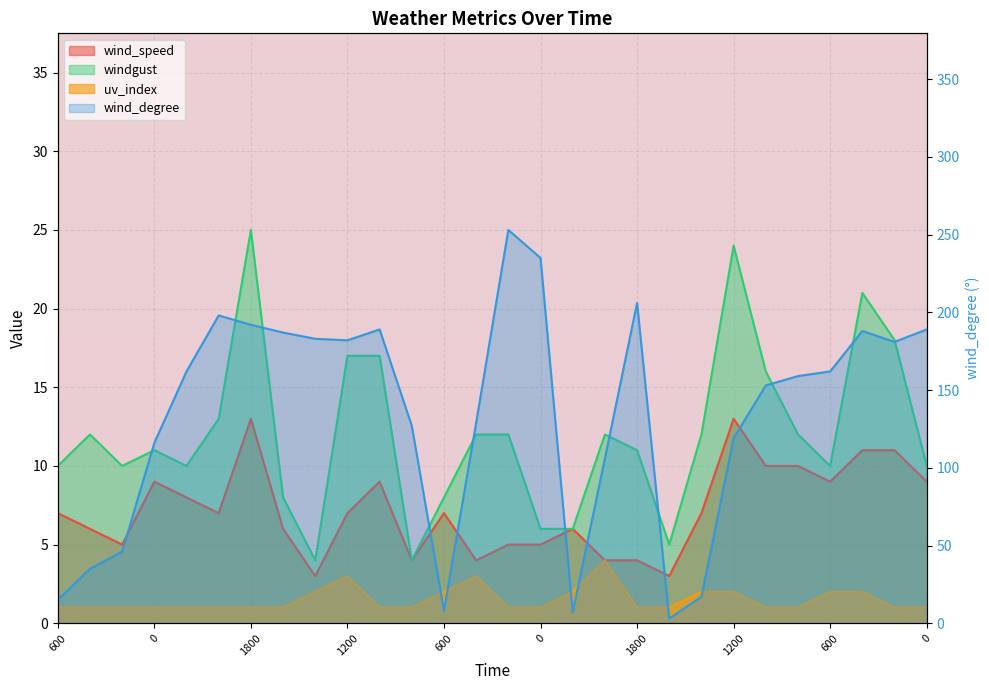

Rank the series by their maximum value, from highest to lowest.

wind_degree, windgust, wind_speed, uv_index